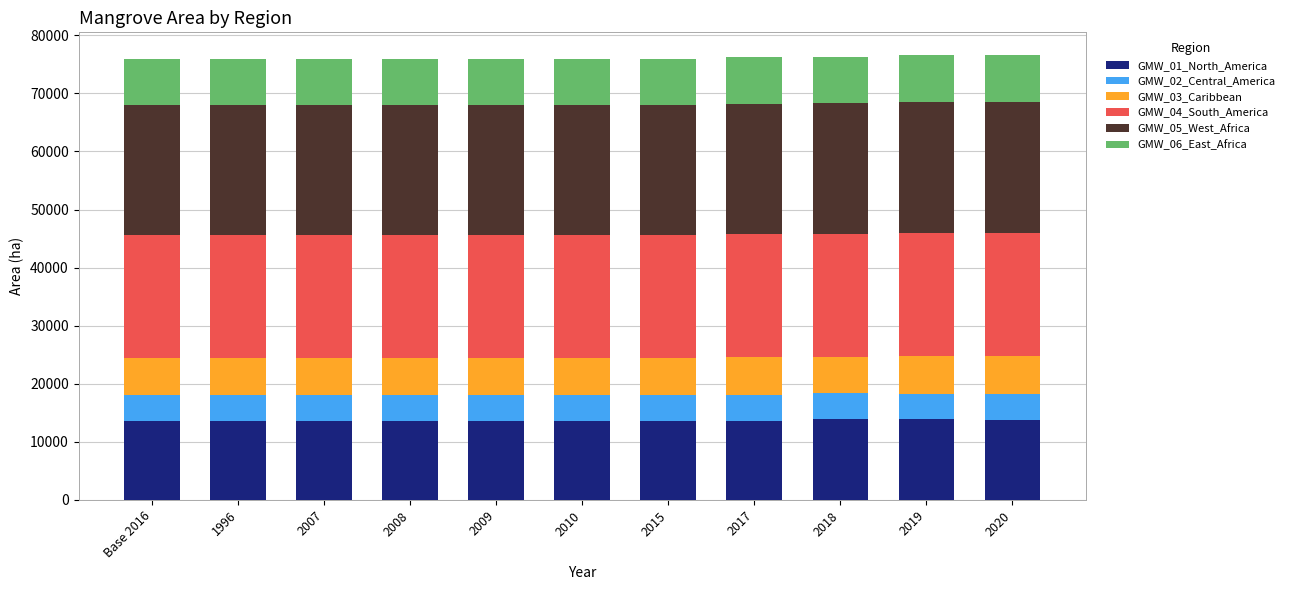

What is the minimum value for GMW_01_North_America?

13581.2